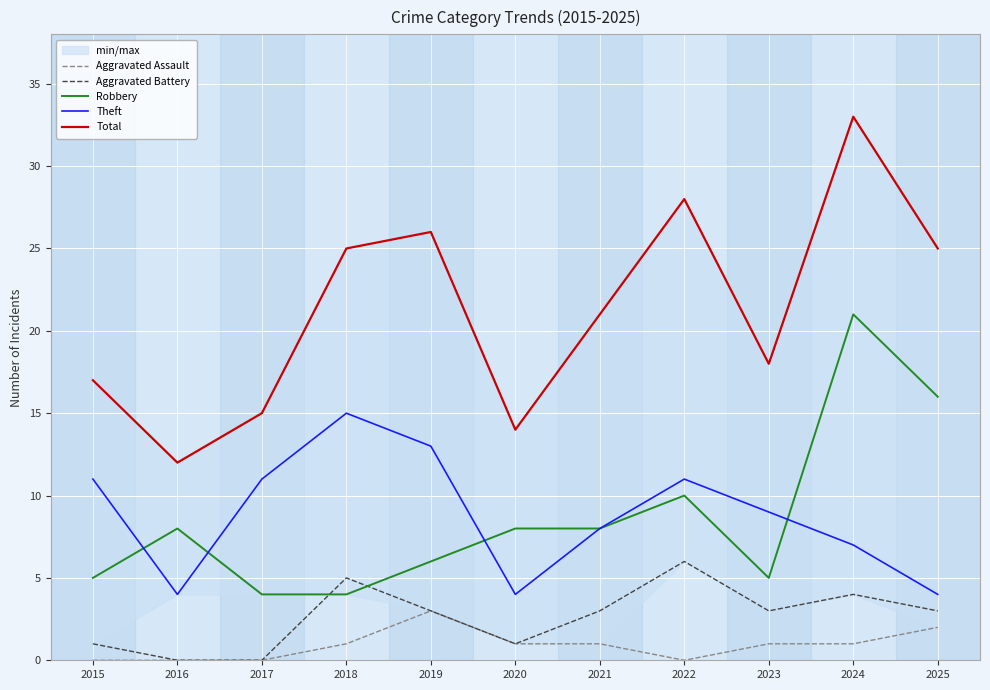

Which series has the widest spread of values?

Total